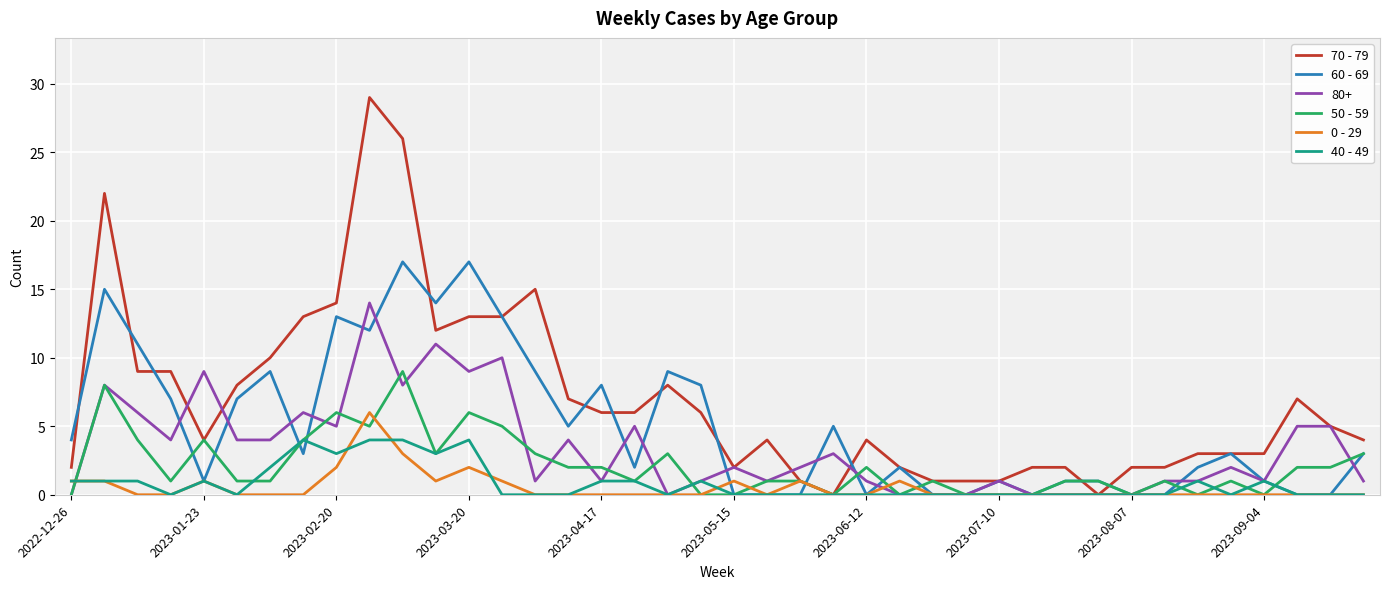

What is the sum of all 40 - 49 values?

33